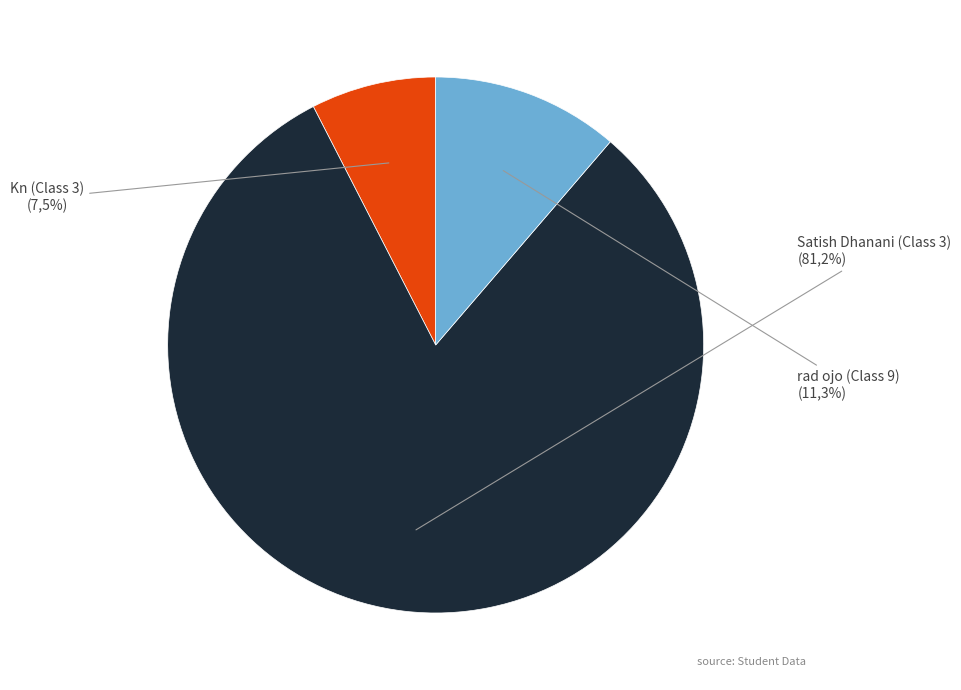

To the nearest percent, what portion does Kn (Class 3) represent?

8%